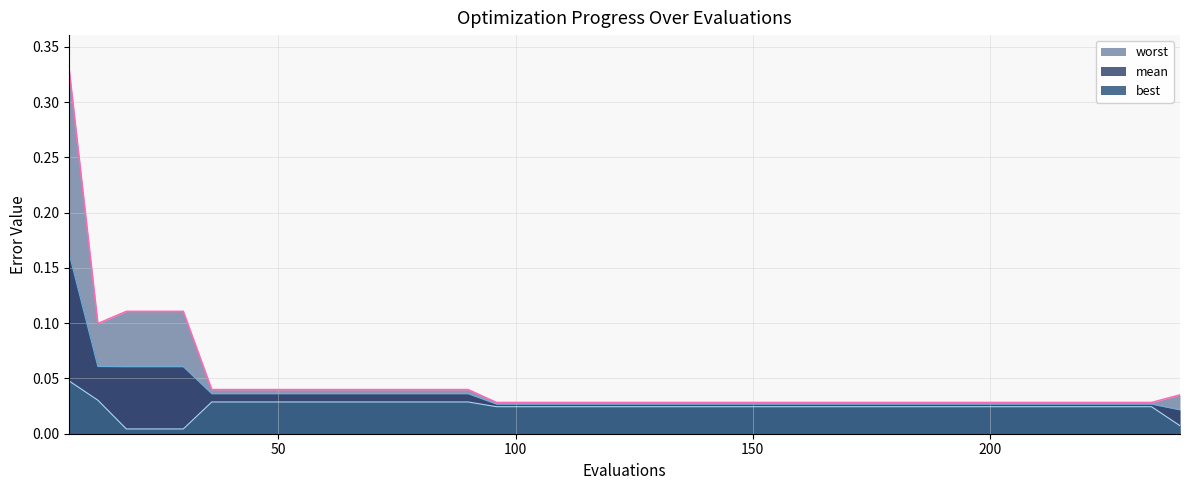

Is the value of worst at 20 greater than the value of mean at 10?

No